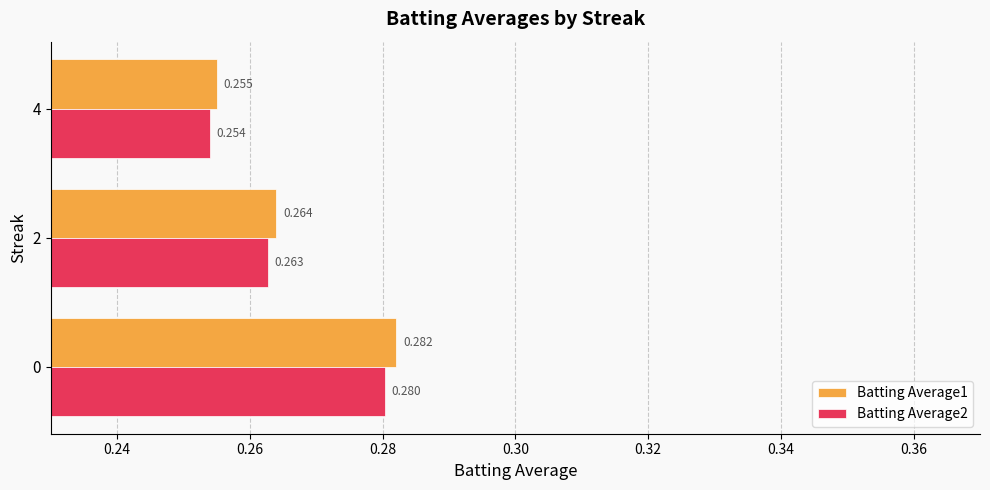

Is the value of Batting Average2 at 0 greater than the value of Batting Average1 at 0?

No